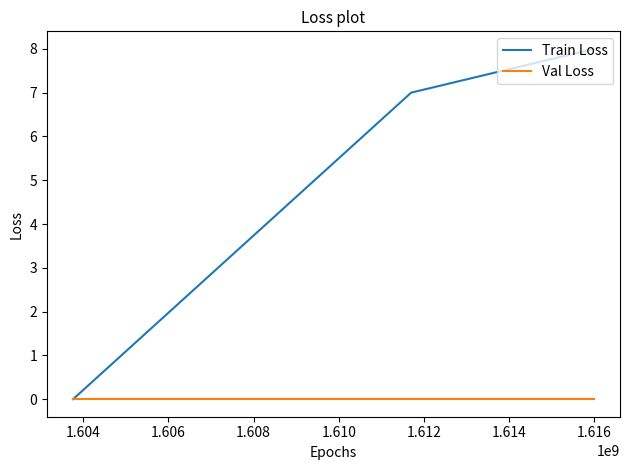

What are all the series names shown in the legend?

Train Loss, Val Loss